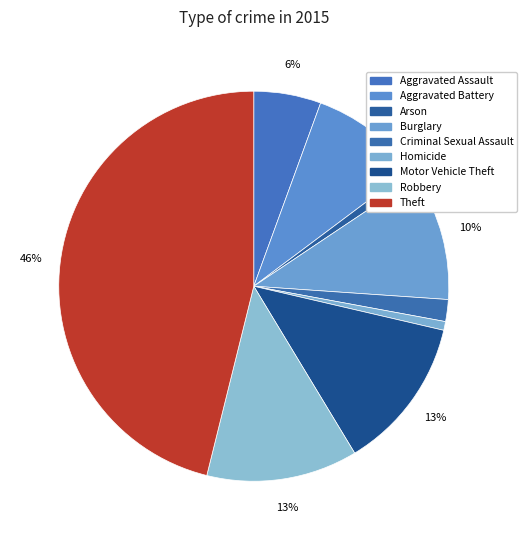

How many slices are in this pie chart?

9